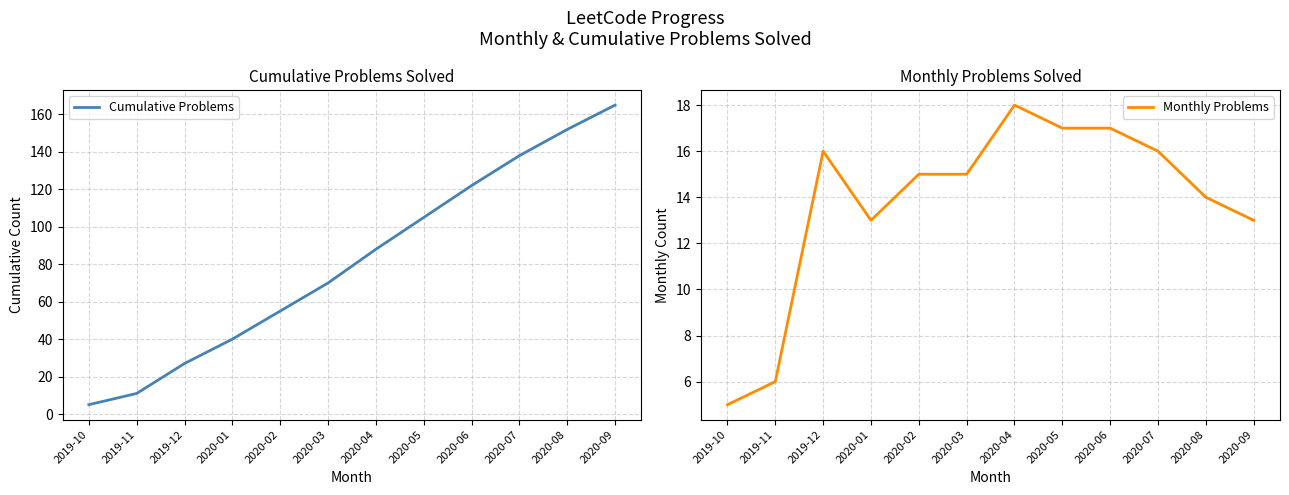

Reading left to right, transcribe all the data shown in this chart.

Cumulative Problems: 5	11	27	40	55	70	88	105	122	138	152	165
Monthly Problems: 5	6	16	13	15	15	18	17	17	16	14	13